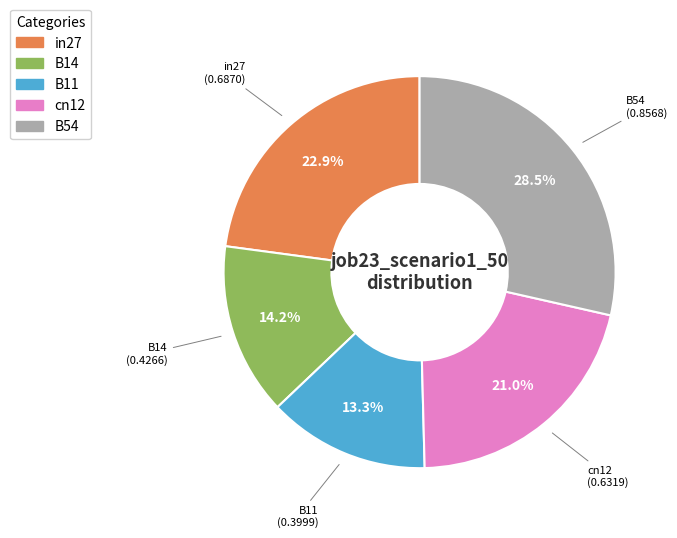

What is the smallest slice in the pie chart?

B11